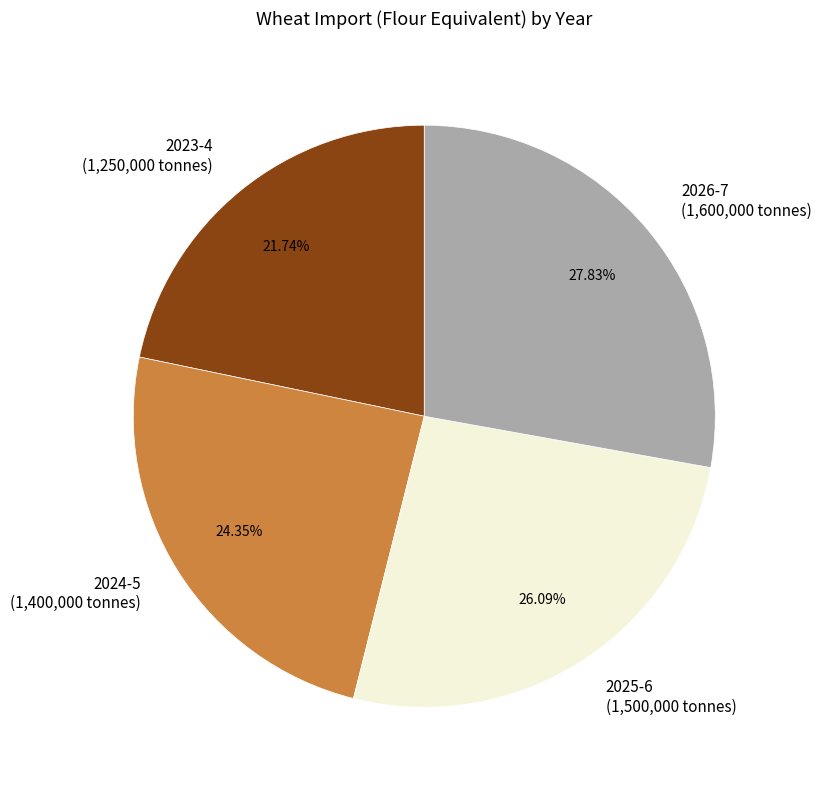

Does any single category account for the majority?

No